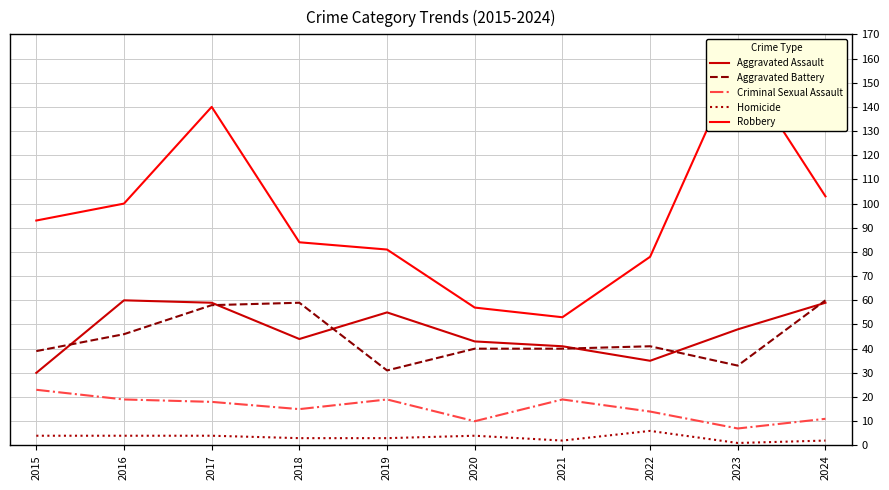

What is the value of the Robbery point at the 10th from the left?

103